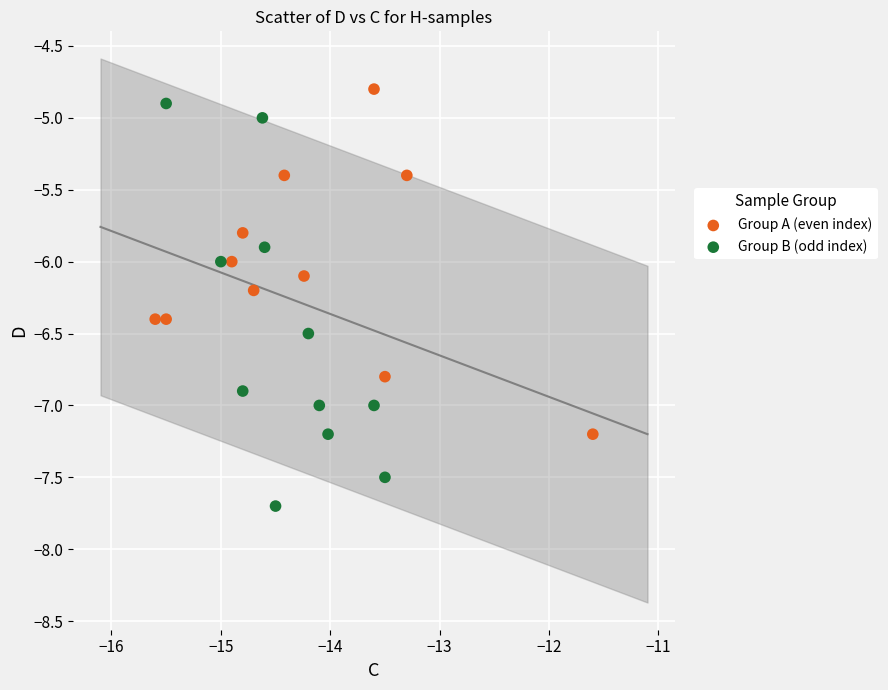

What are all the series names shown in the legend?

Group A (even index), Group B (odd index)